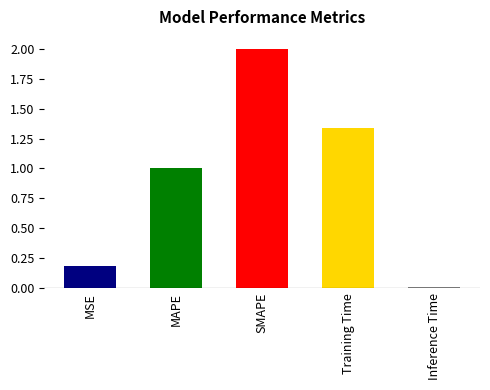

What is the change in value from MAPE to SMAPE?

+1.0